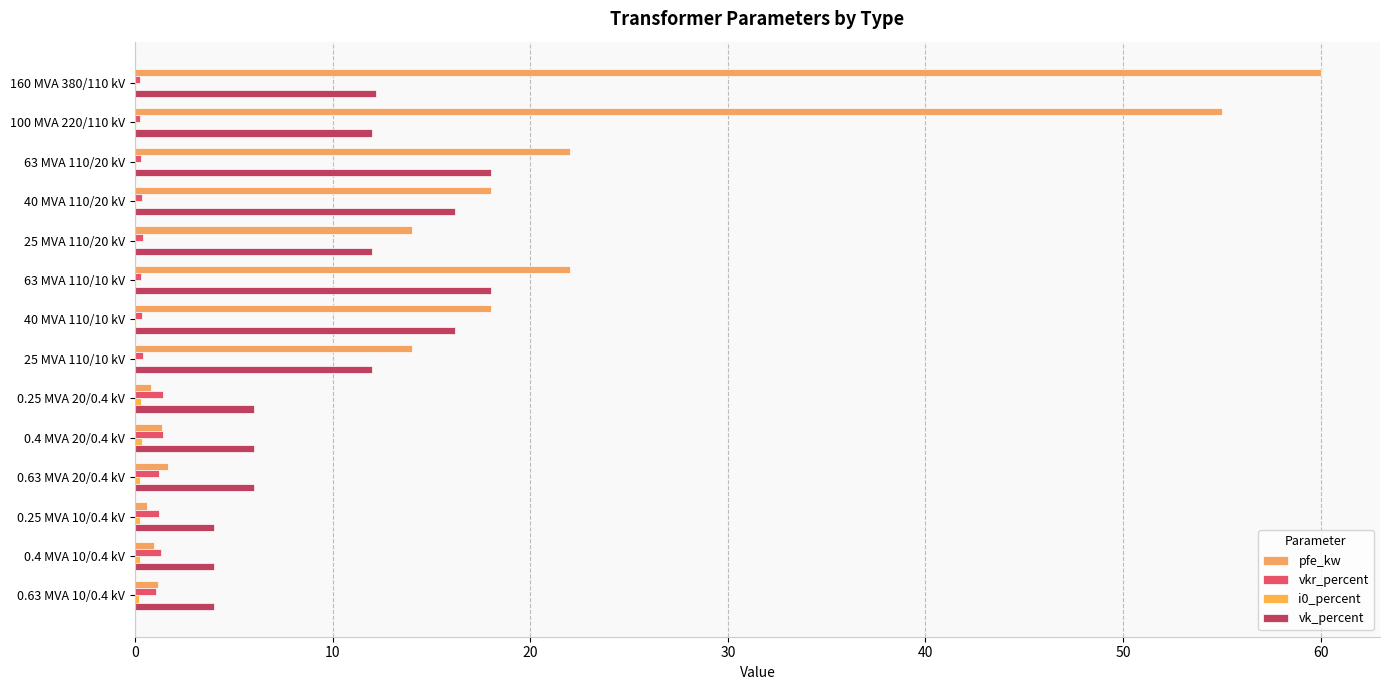

List the series in order of their peak value, lowest first.

i0_percent, vkr_percent, vk_percent, pfe_kw